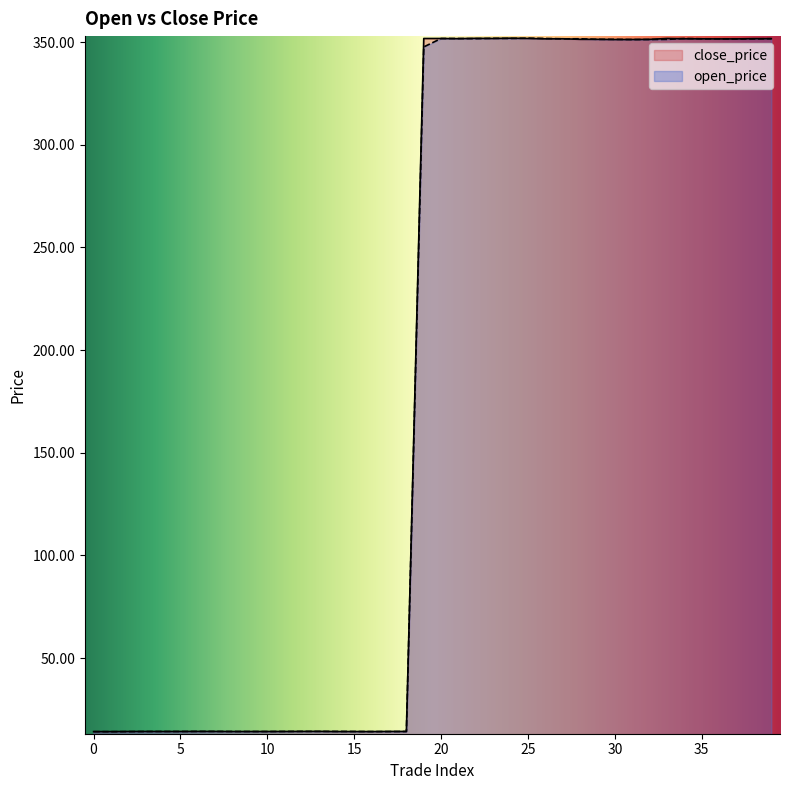

The value of close_price at 12 is 14.3. True or false?

True